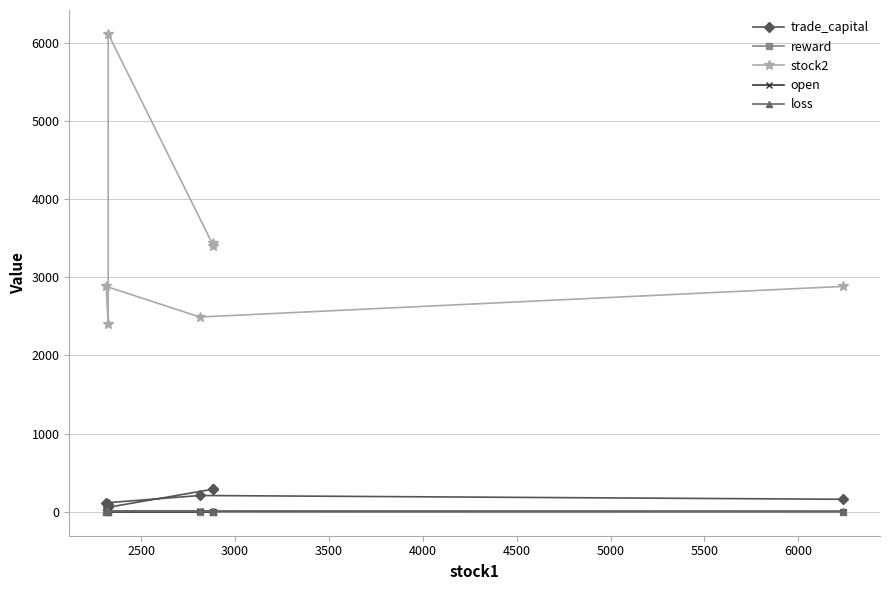

True or false: loss has more than 1 interior local peaks.

True